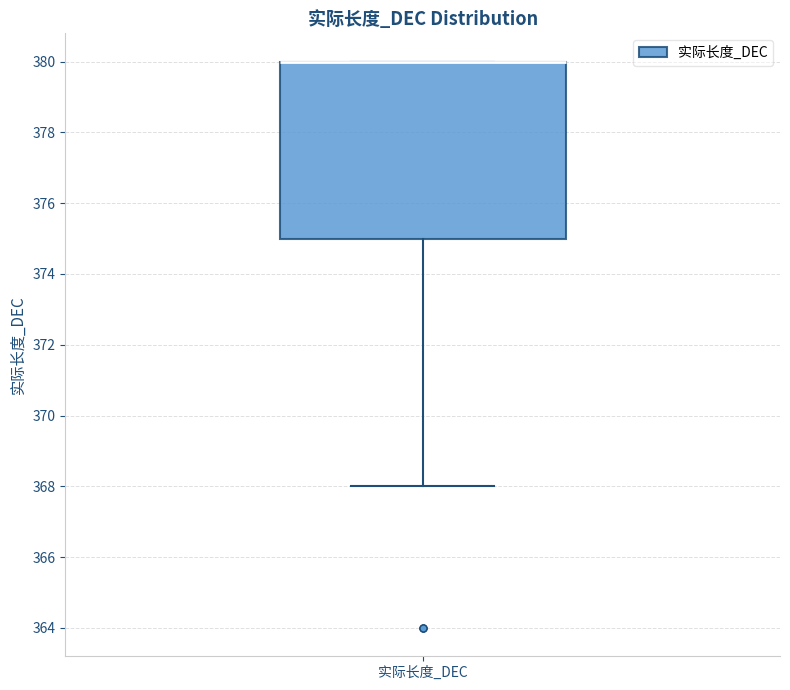

Read this box plot against the y-axis: the position of the median line, the range covered by the box, and the ends of both whiskers. The values are not printed on the chart, so give them approximately, as read against the axis.

median 380 (drawn on the box's upper edge), box 375 to 380, whiskers 368 to 380